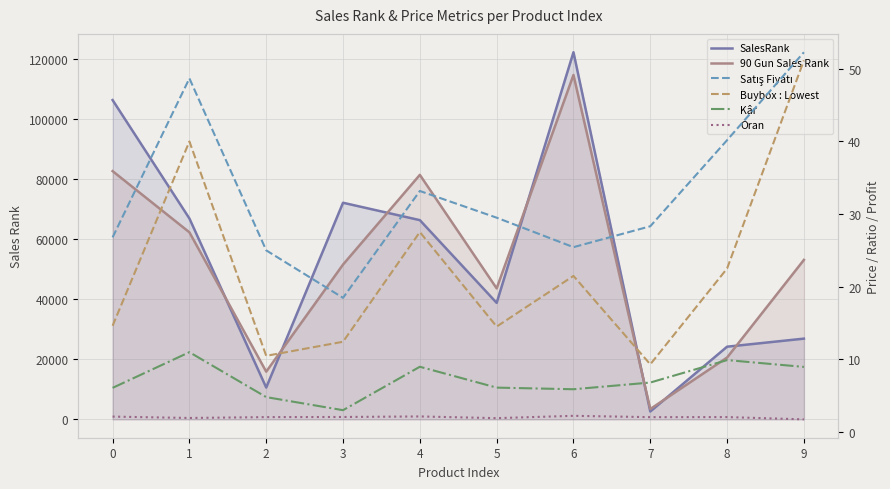

How many times do 90 Gun Sales Rank and SalesRank cross each other?

7